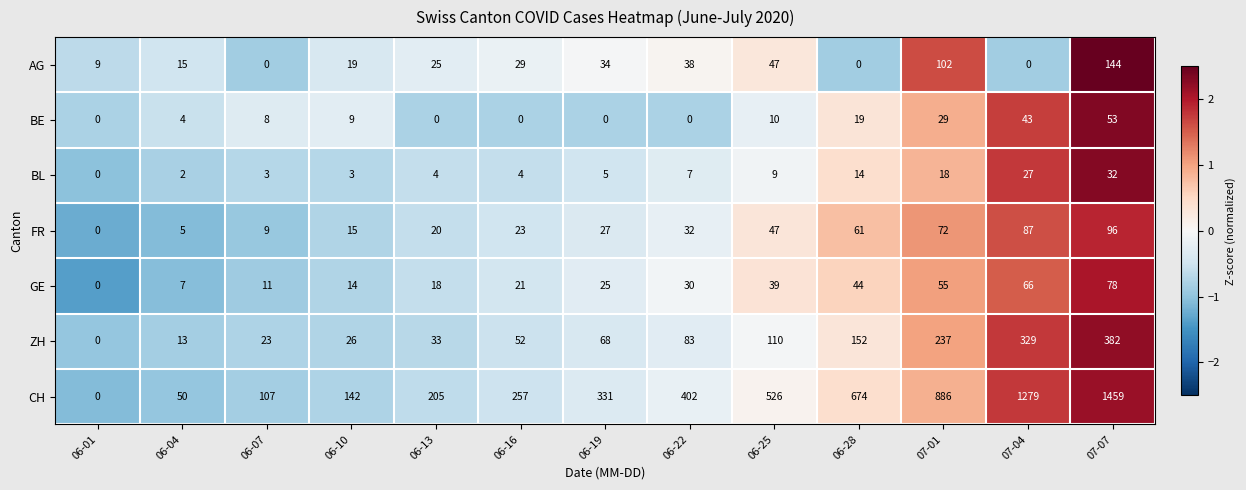

Rank the series by their maximum value, from highest to lowest.

CH, ZH, AG, FR, GE, BE, BL